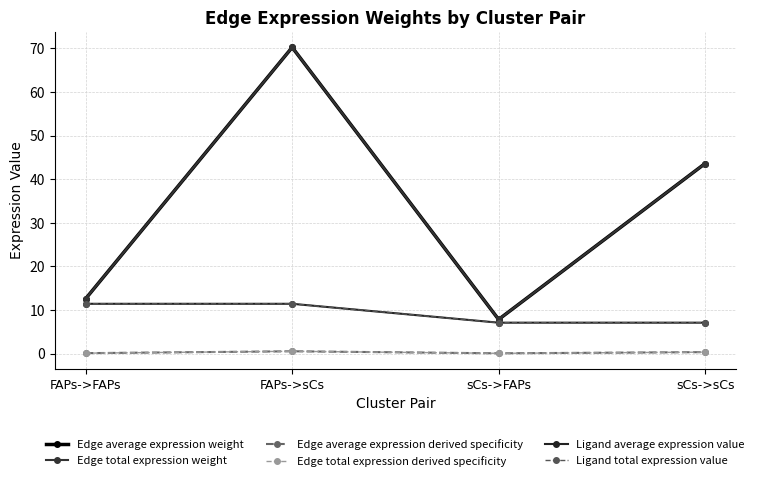

Which category has the highest value across all series?

FAPs->sCs